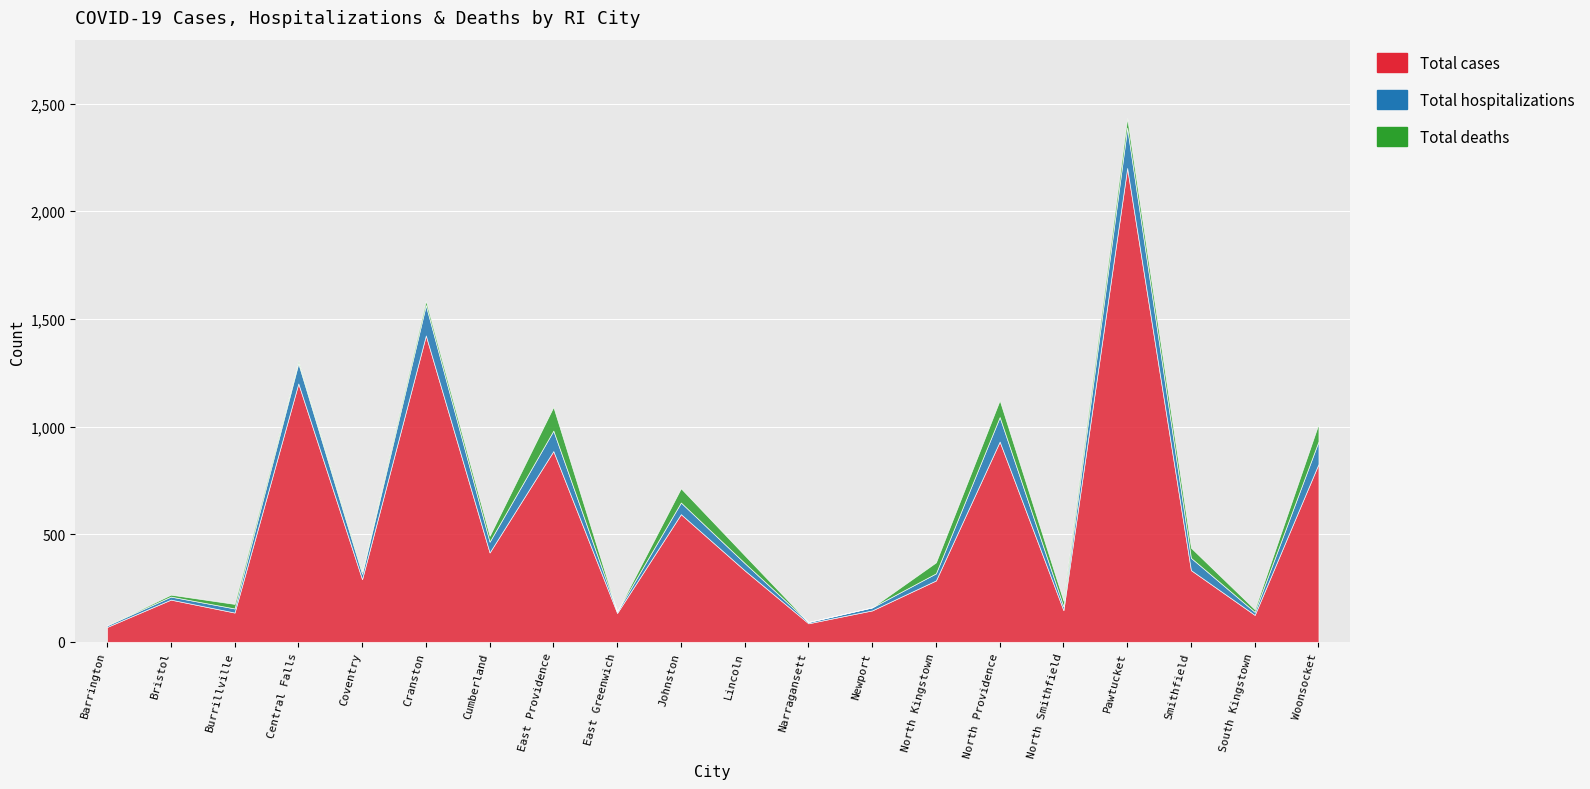

Rank the series at South Kingstown from lowest to highest value.

Total deaths, Total hospitalizations, Total cases